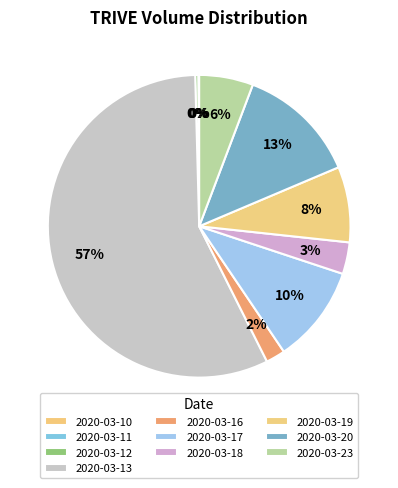

How many segments does this pie chart have?

10